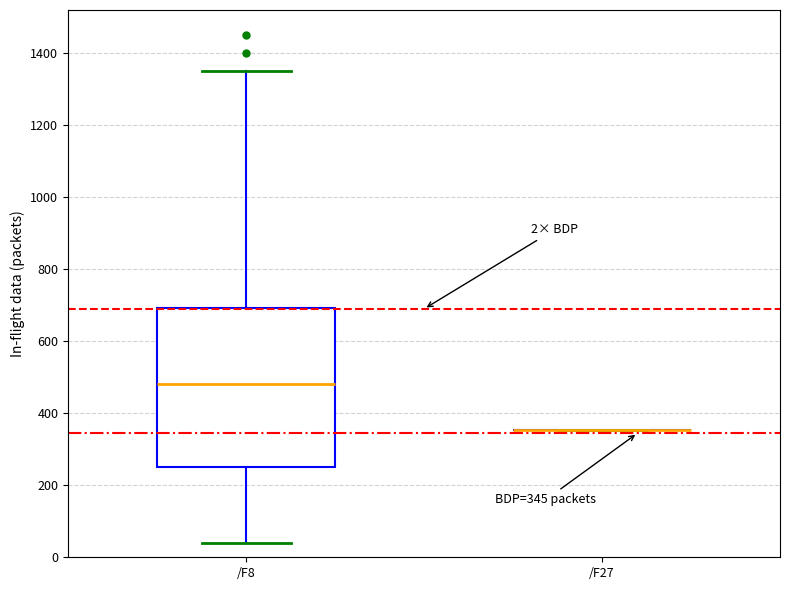

Comparing the boxes themselves (not the whiskers), which one is the tallest?

/F8